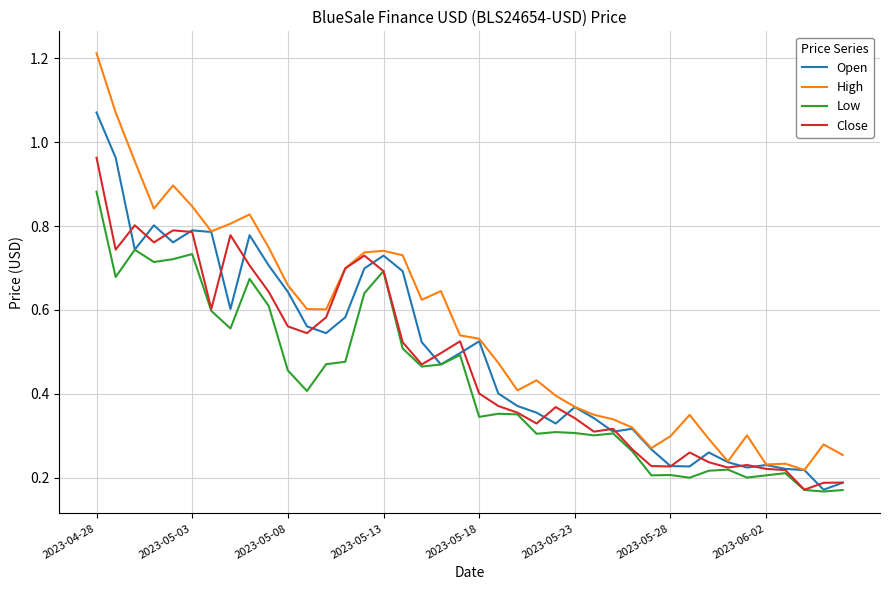

In High, how many points are lower than both neighbors (excluding endpoints)?

9